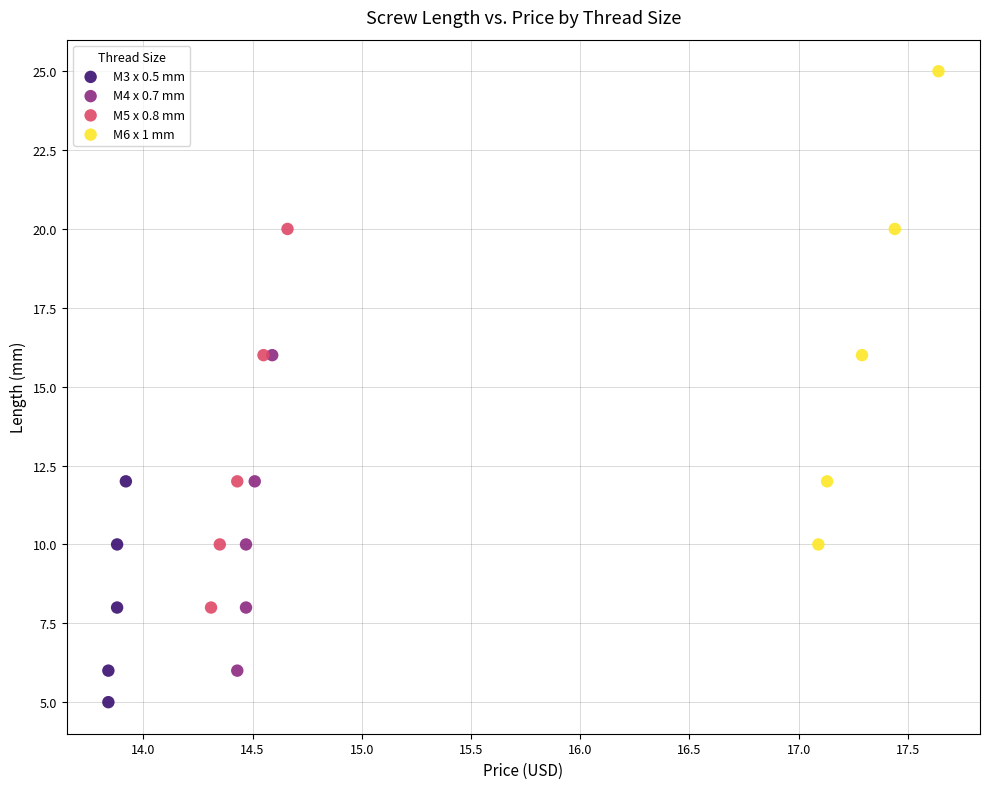

Which series contains the highest Y value?

M6 x 1 mm